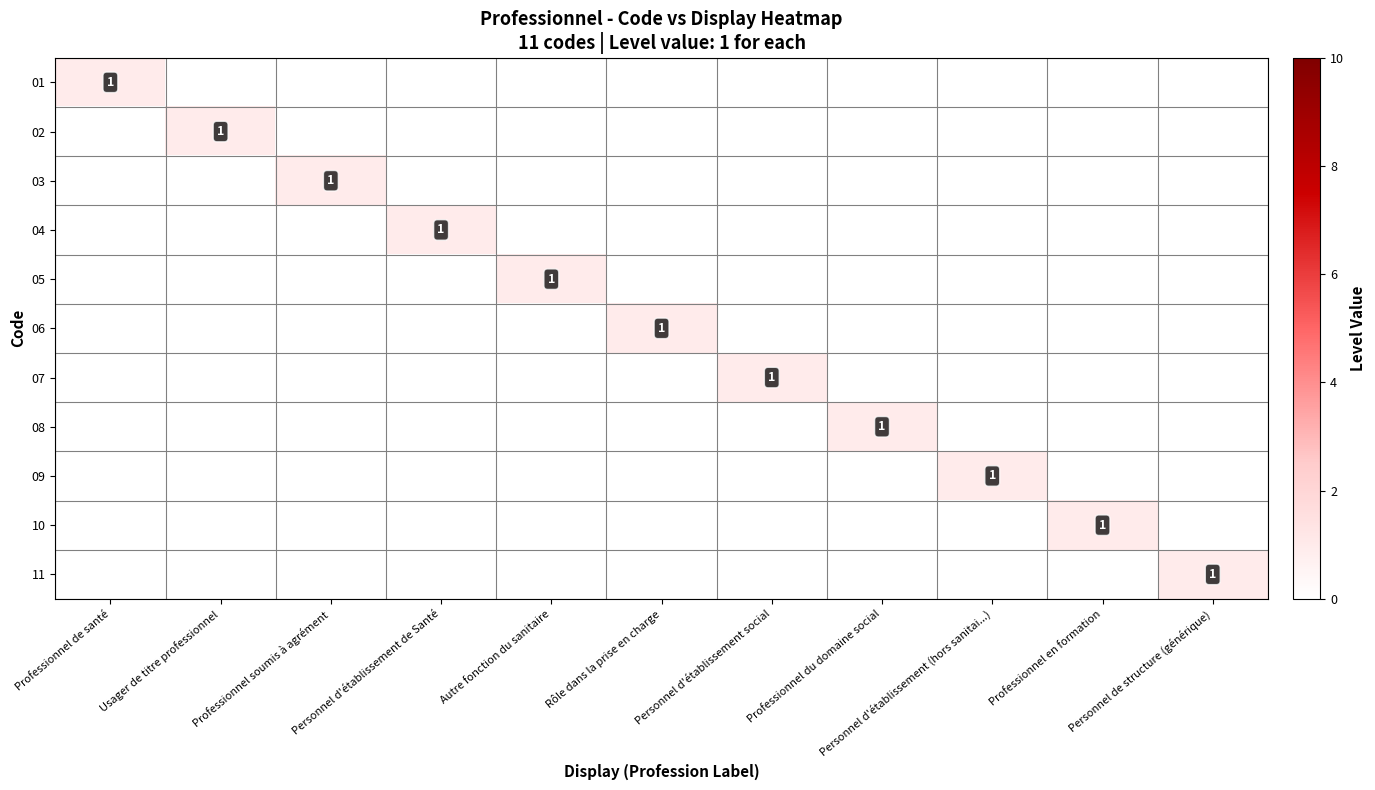

What is the difference between the maximum and second lowest values in the 09 series?

1